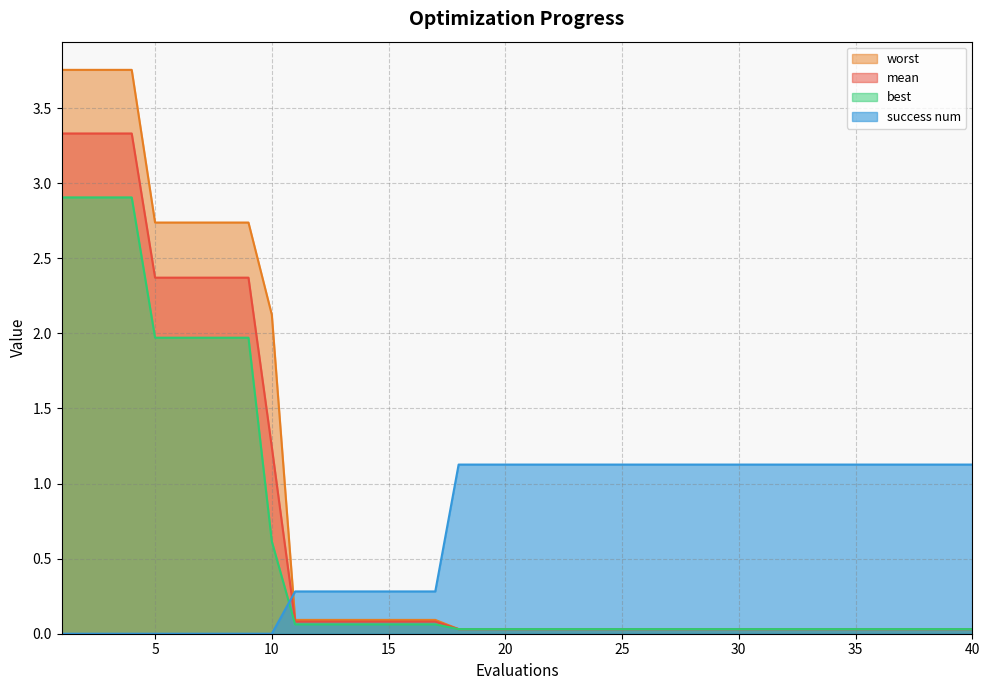

The value of mean at 18 is 0.0. True or false?

True